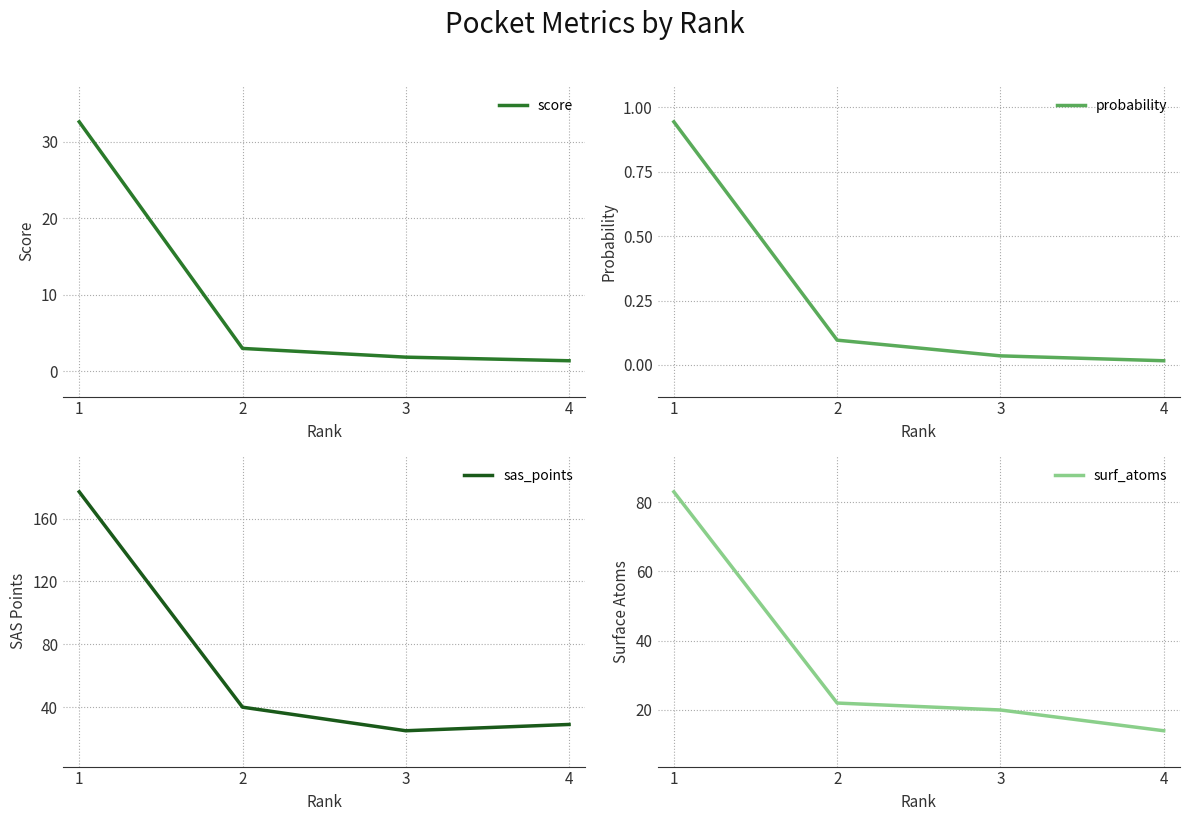

Which series has the largest total across all categories?

sas_points